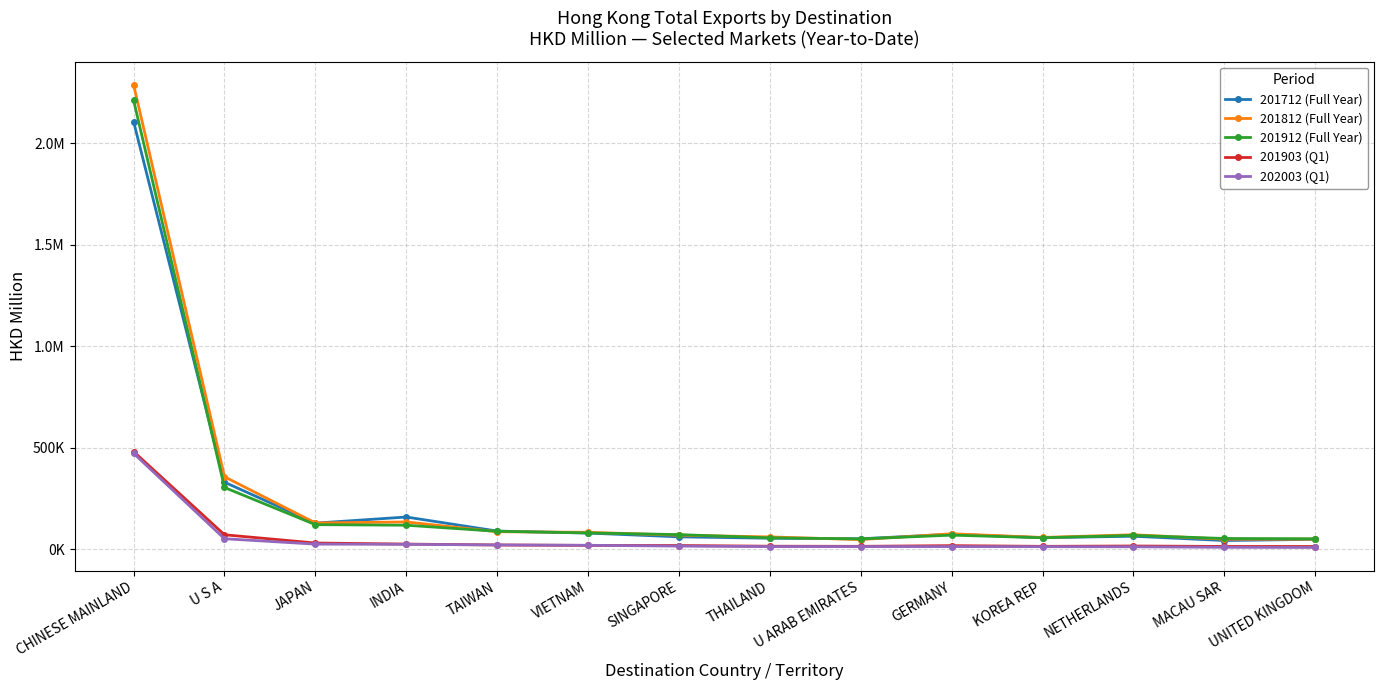

Which series has the largest total across all categories?

201812 (Full Year)